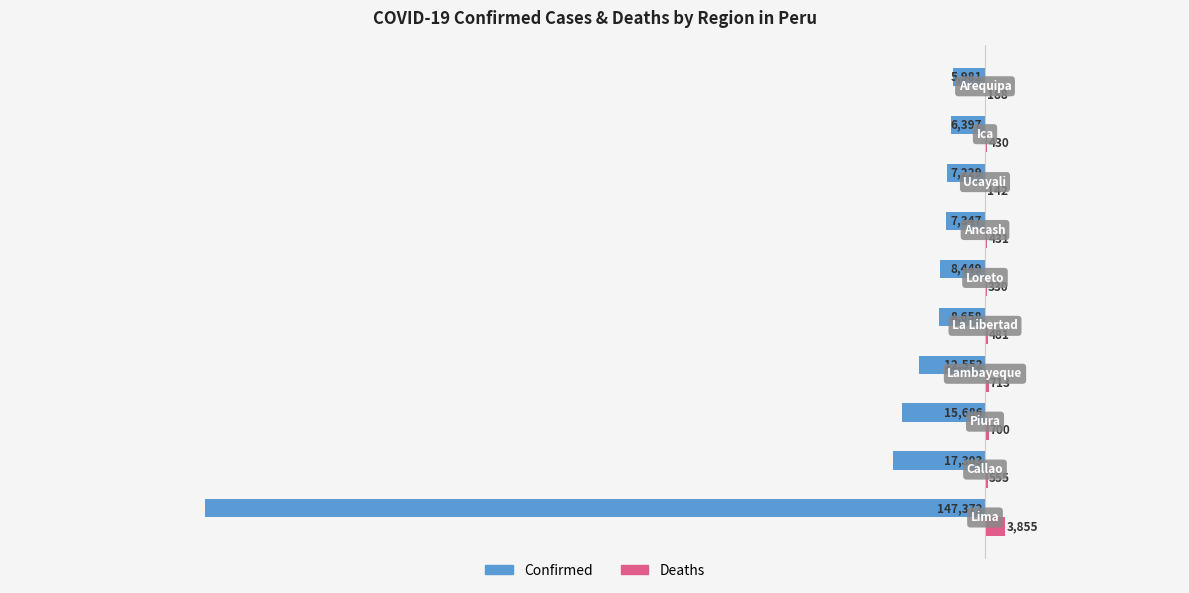

Which series has the largest total across all categories?

Deaths